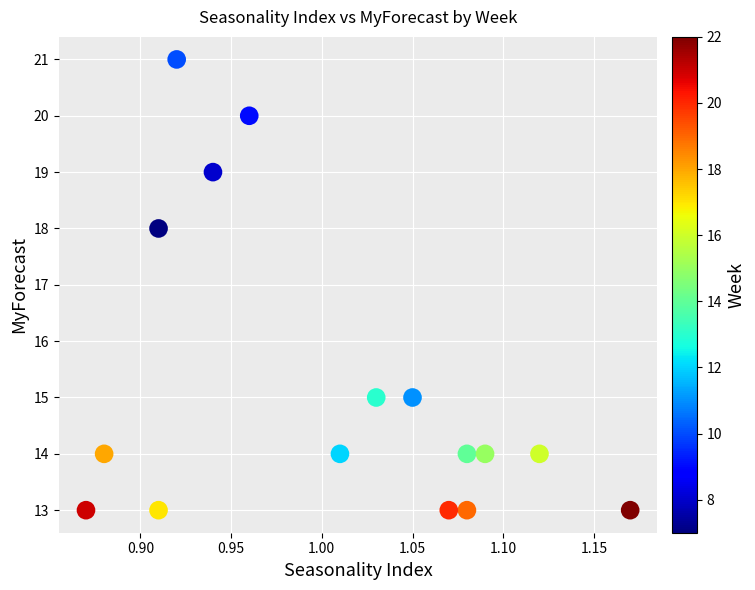

What is the range of Y values (max minus min)?

8